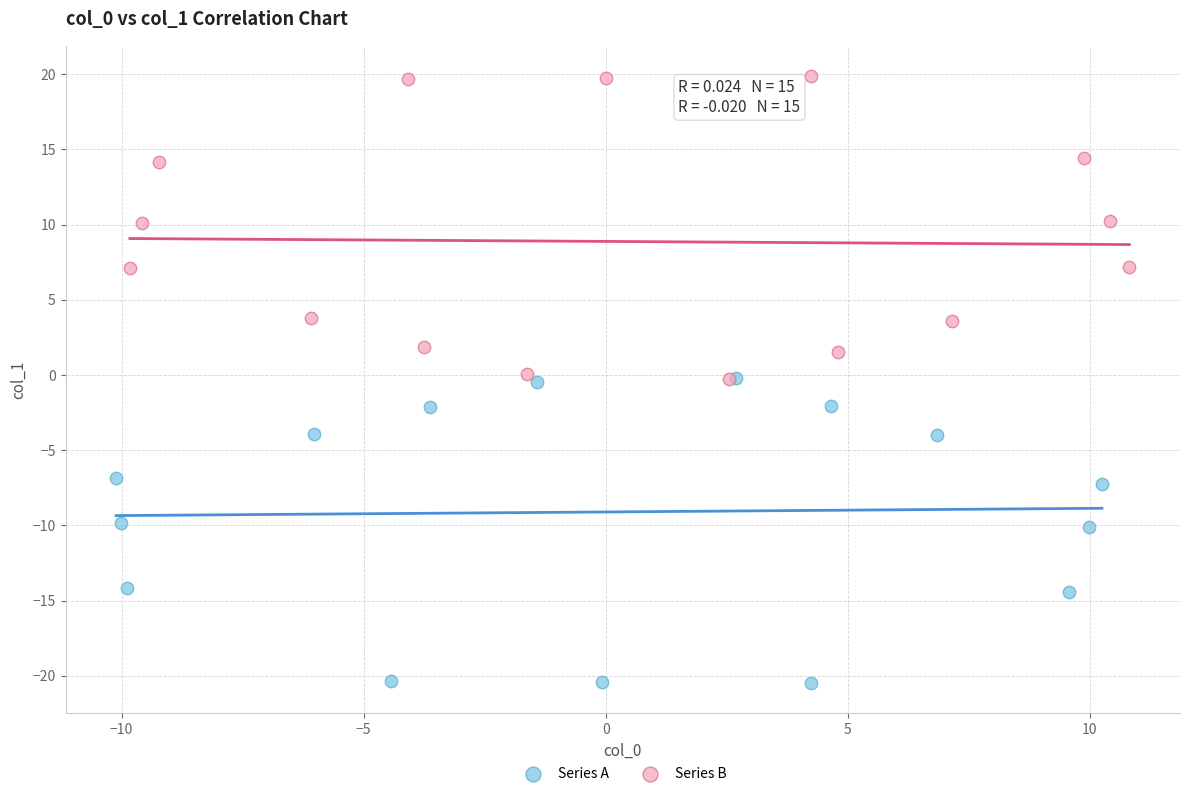

Which series contains the lowest Y value?

Series A